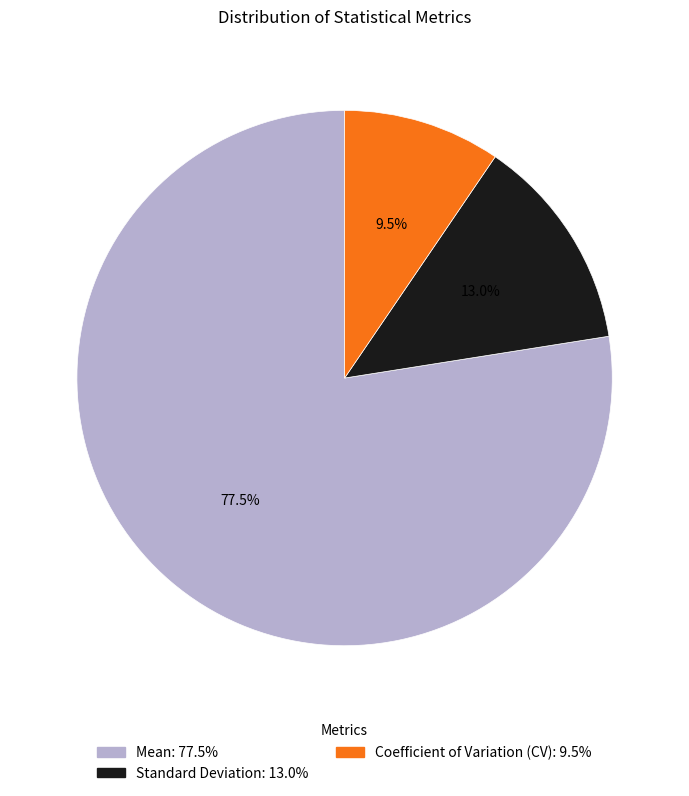

Rank the categories by value from highest to lowest.

Mean, Standard Deviation, Coefficient of Variation (CV)